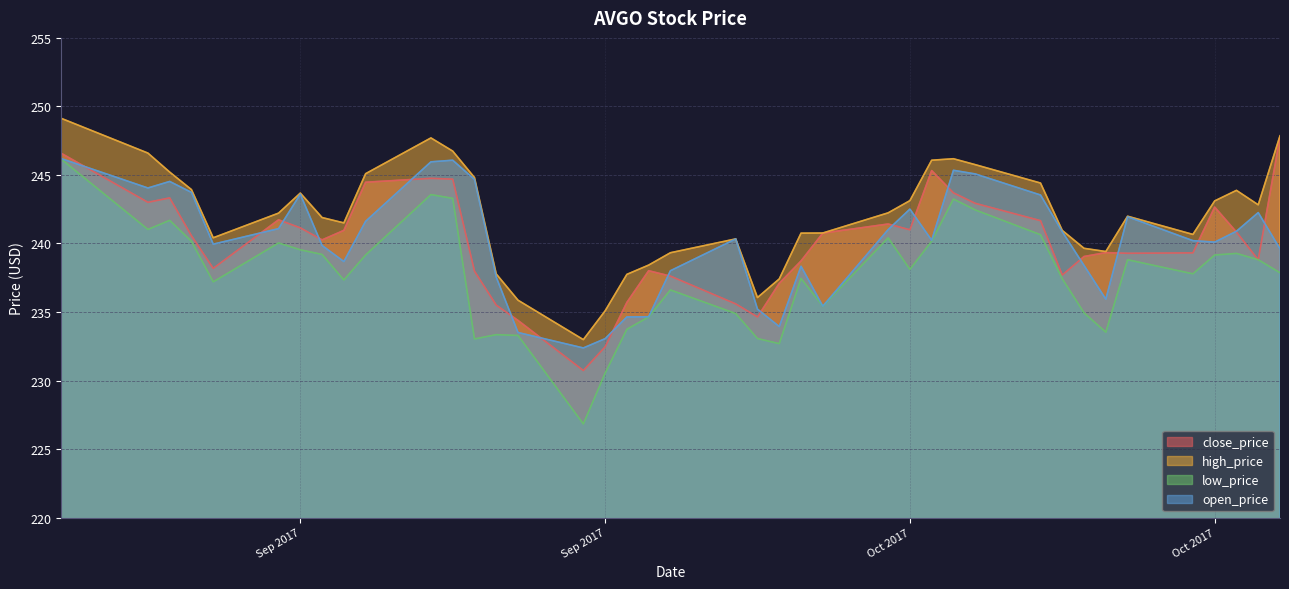

How many values in the close_price series are below 240?

19